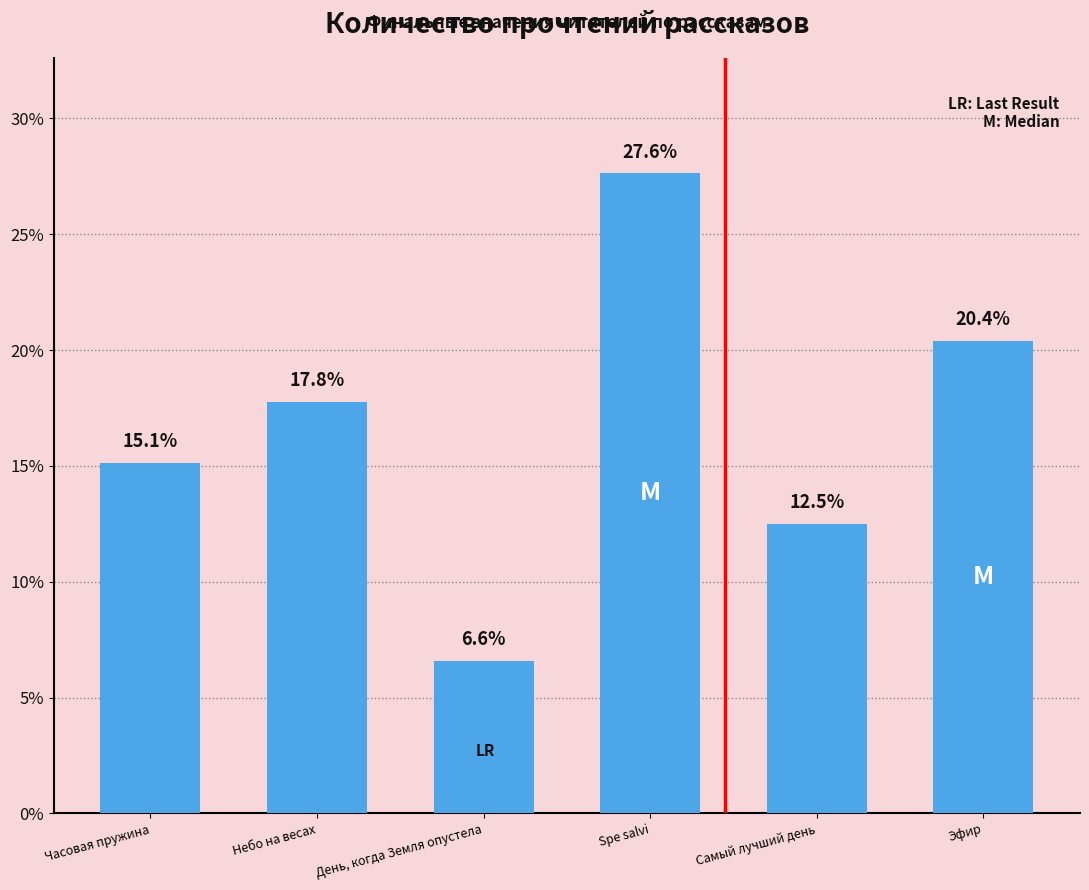

Where is the data nearest to the value 17?

Небо на весах